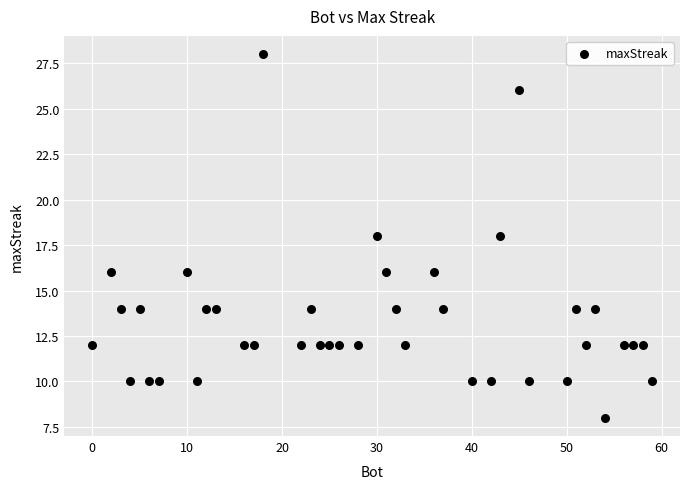

What is the range of X values (max minus min)?

59